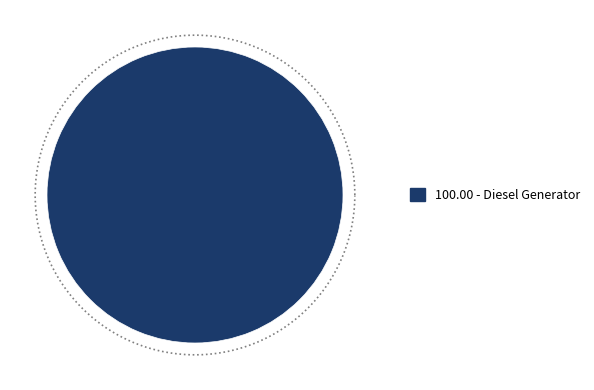

The Diesel Generator slice represents 99% of the pie. True or false?

False